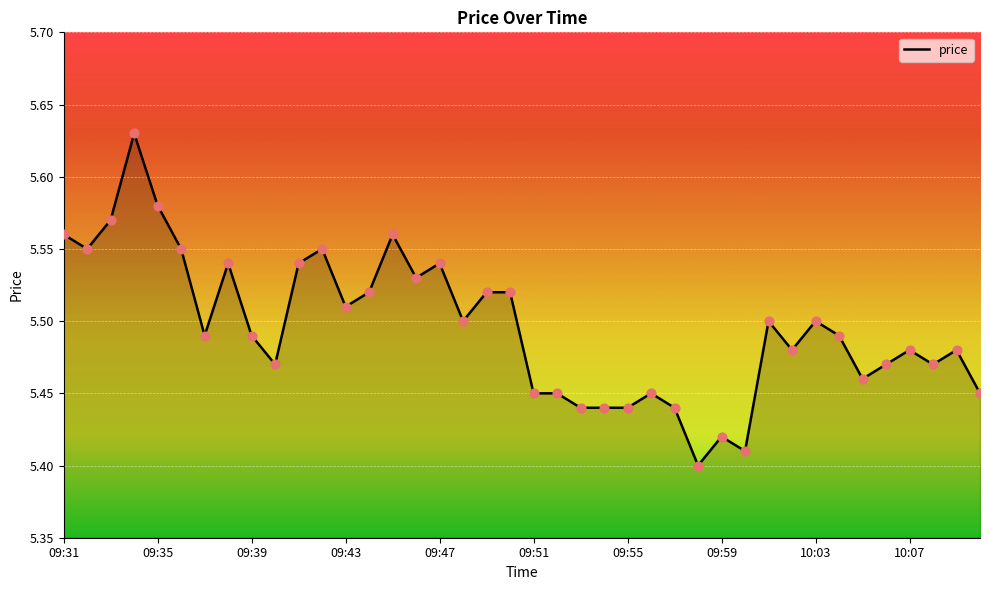

Is this an area chart (filled region under the line)?

Yes